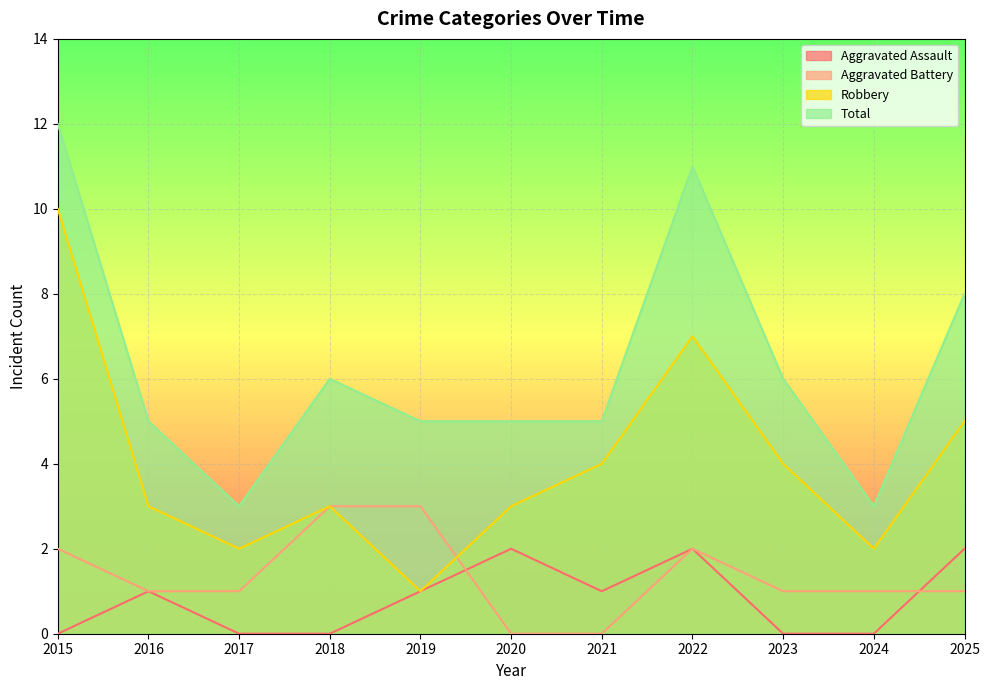

Between 2021 and 2024, which series saw the biggest shift?

Robbery